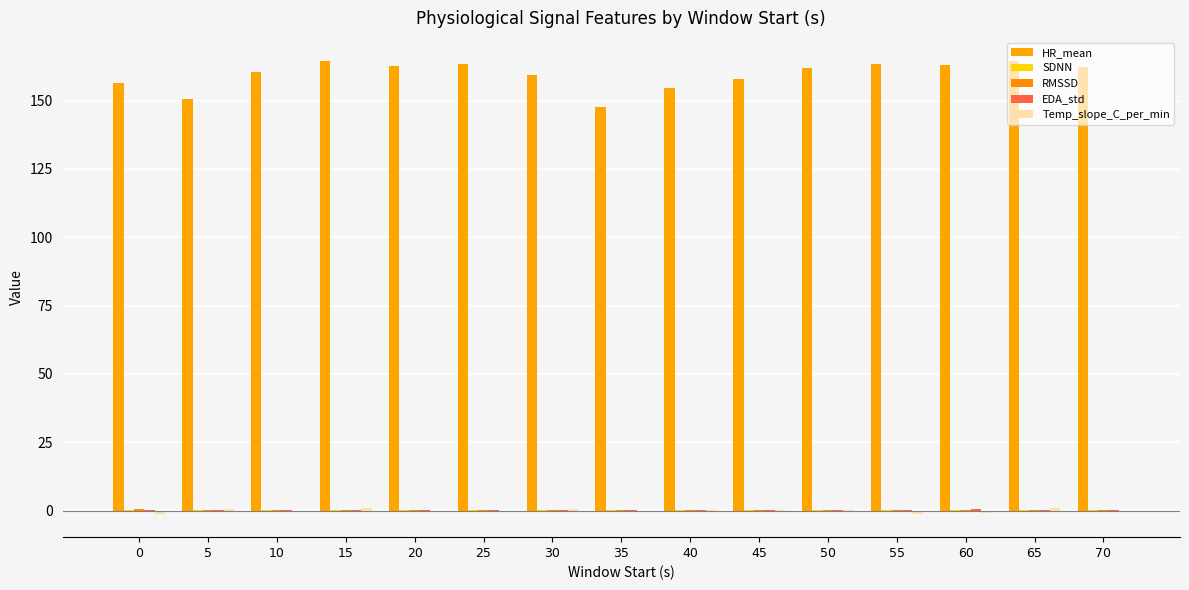

Between 5 and 20, which series saw the biggest shift?

HR_mean